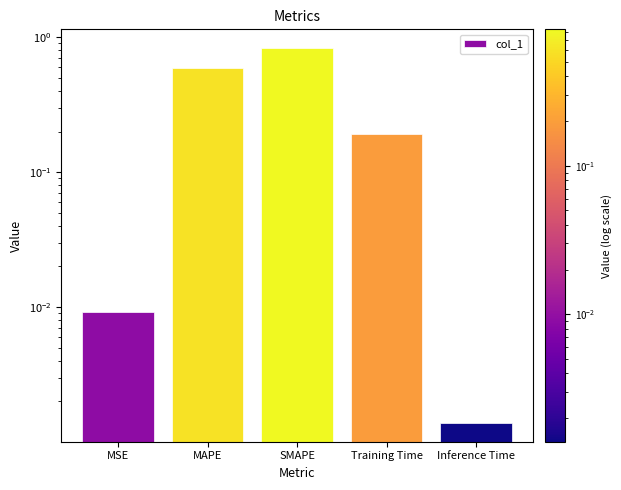

What is the sum of the values at Inference Time and Training Time?

0.2